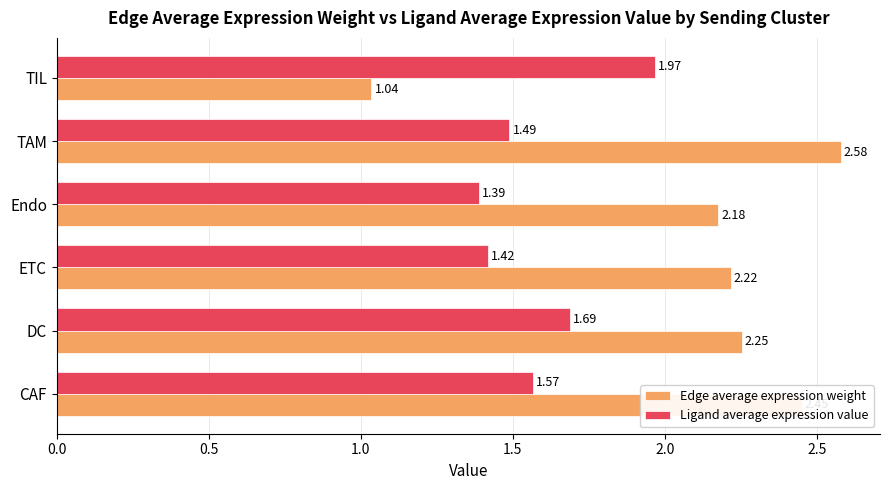

At which label is Edge average expression weight closest to 1?

TIL